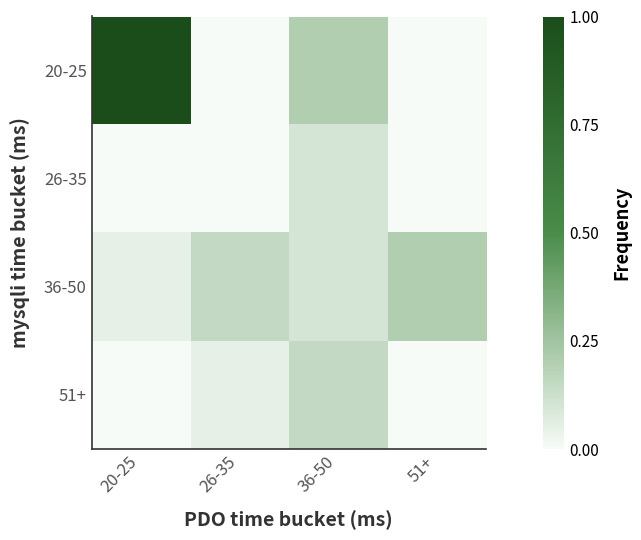

Reading left to right, list all the values displayed in this chart.

20-25: 20-25=1.0	26-35=0.0	36-50=0.2	51+=0.0
26-35: 20-25=0.0	26-35=0.0	36-50=0.1	51+=0.0
36-50: 20-25=0.1	26-35=0.1	36-50=0.1	51+=0.2
51+: 20-25=0.0	26-35=0.1	36-50=0.1	51+=0.0